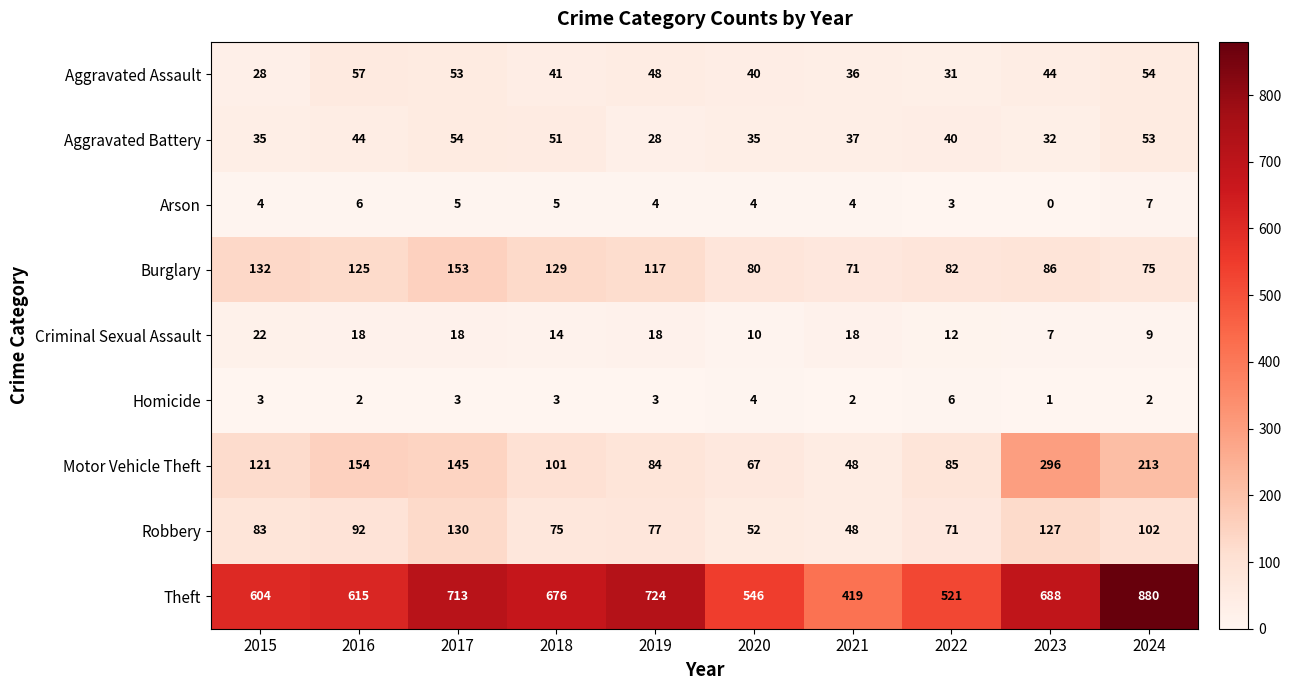

Which label corresponds to the smallest value in the chart?

2023